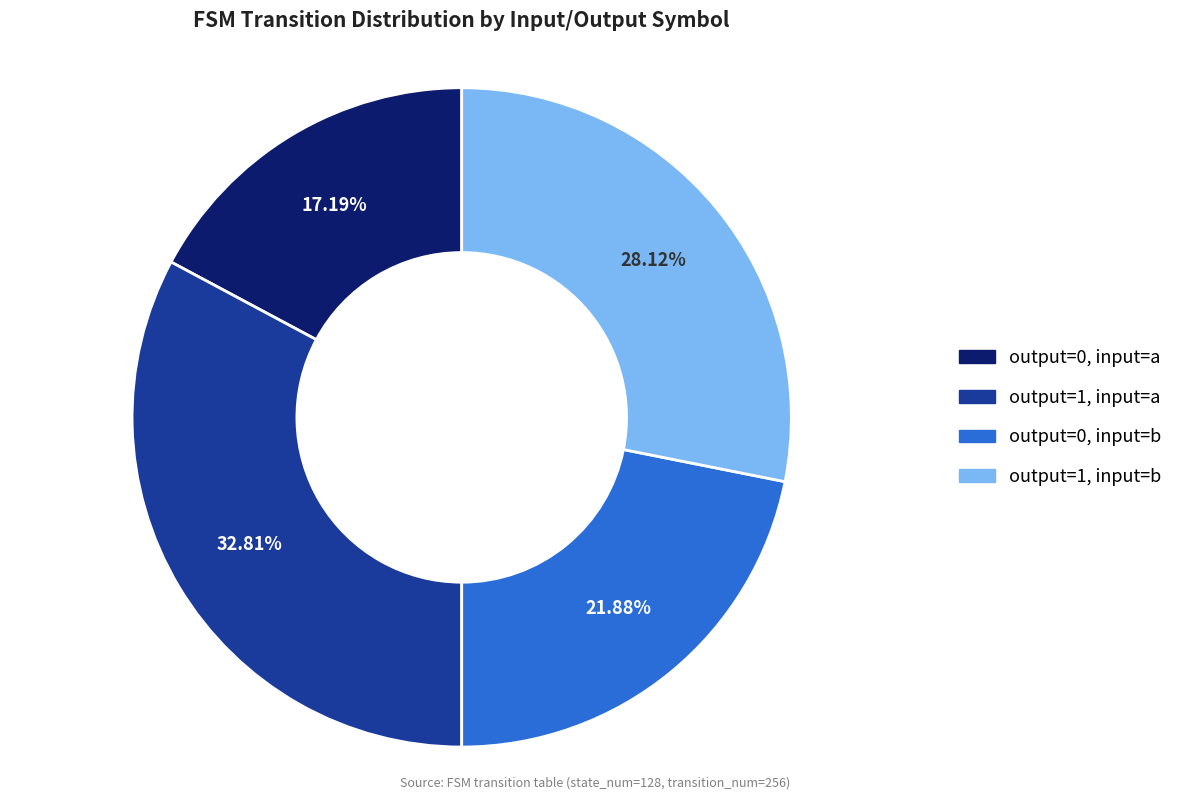

How many segments does this pie chart have?

4